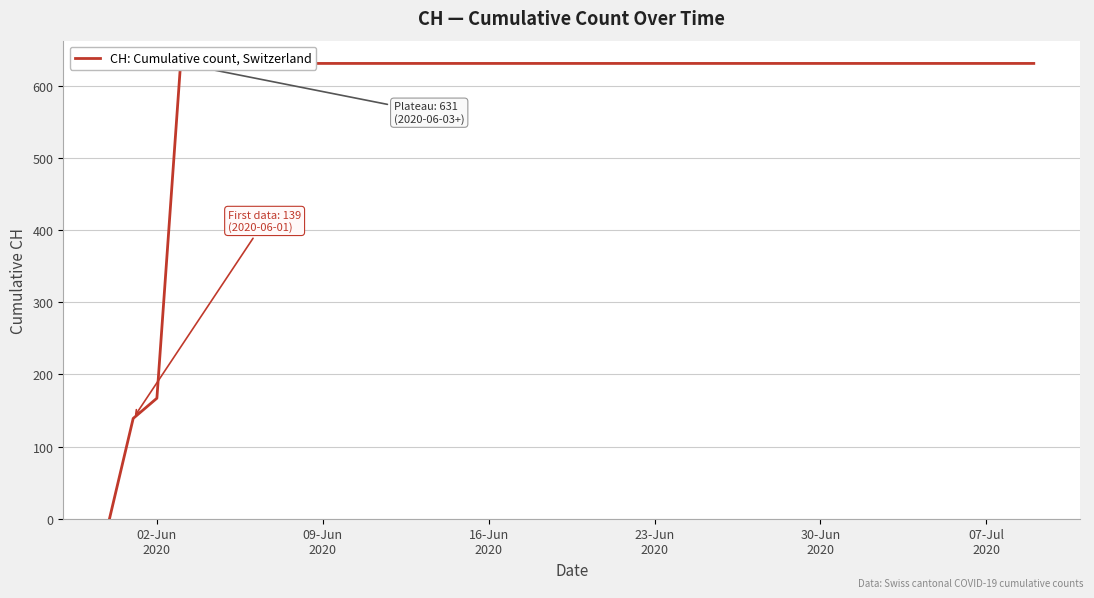

True or false: the data has more than 1 interior local peaks.

False